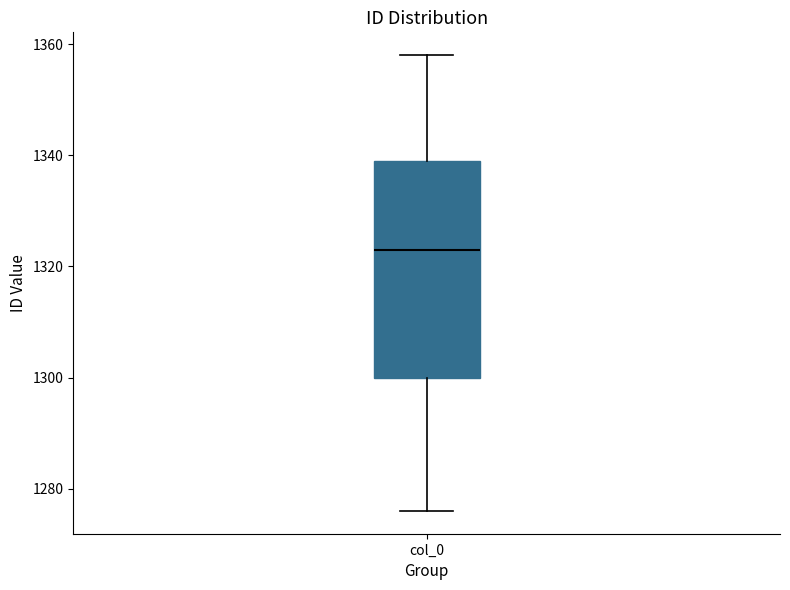

Read this box plot against the y-axis: the position of the median line, the range covered by the box, and the ends of both whiskers. The values are not printed on the chart, so give them approximately, as read against the axis.

median 1324, box 1300 to 1340, whiskers 1276 to 1358